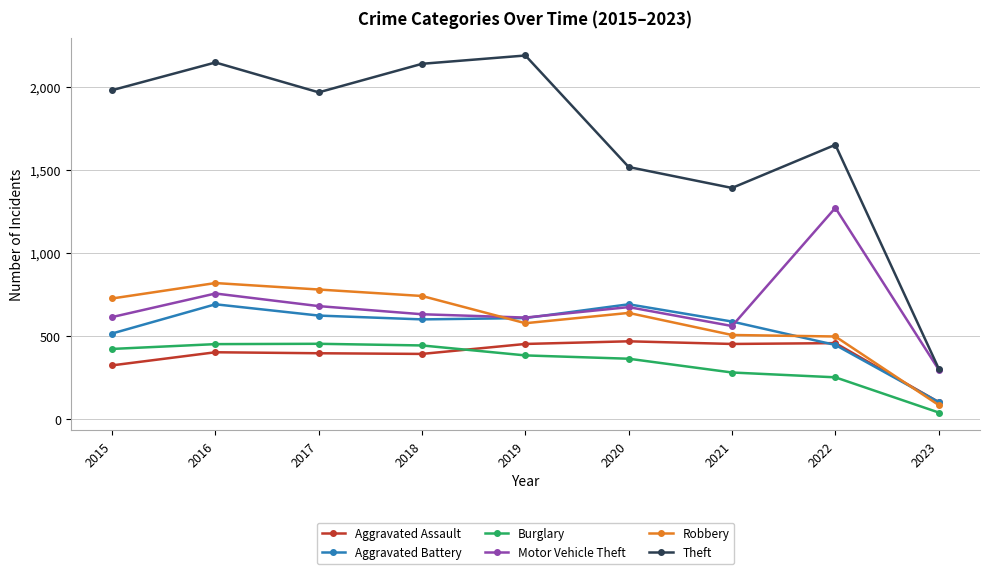

The Theft series shows 304 at 2023. True or false?

True